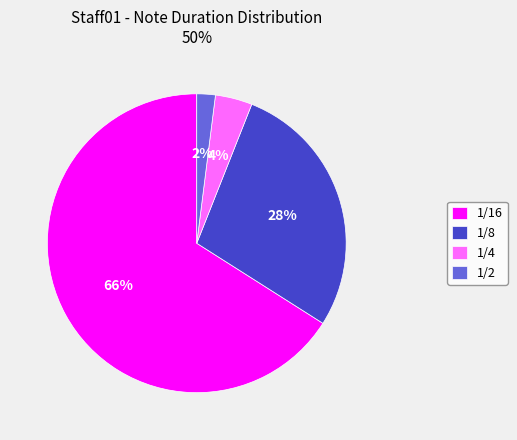

Rank the categories by value from highest to lowest.

1/16, 1/8, 1/4, 1/2